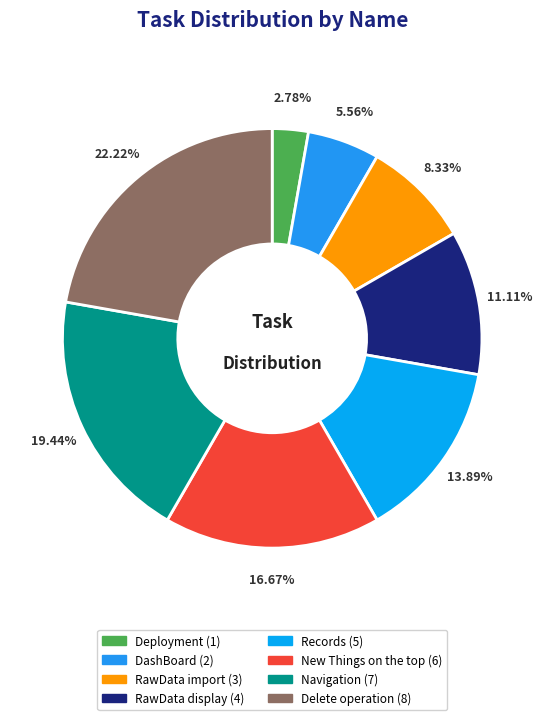

To the nearest percent, what is the average slice percentage?

12%